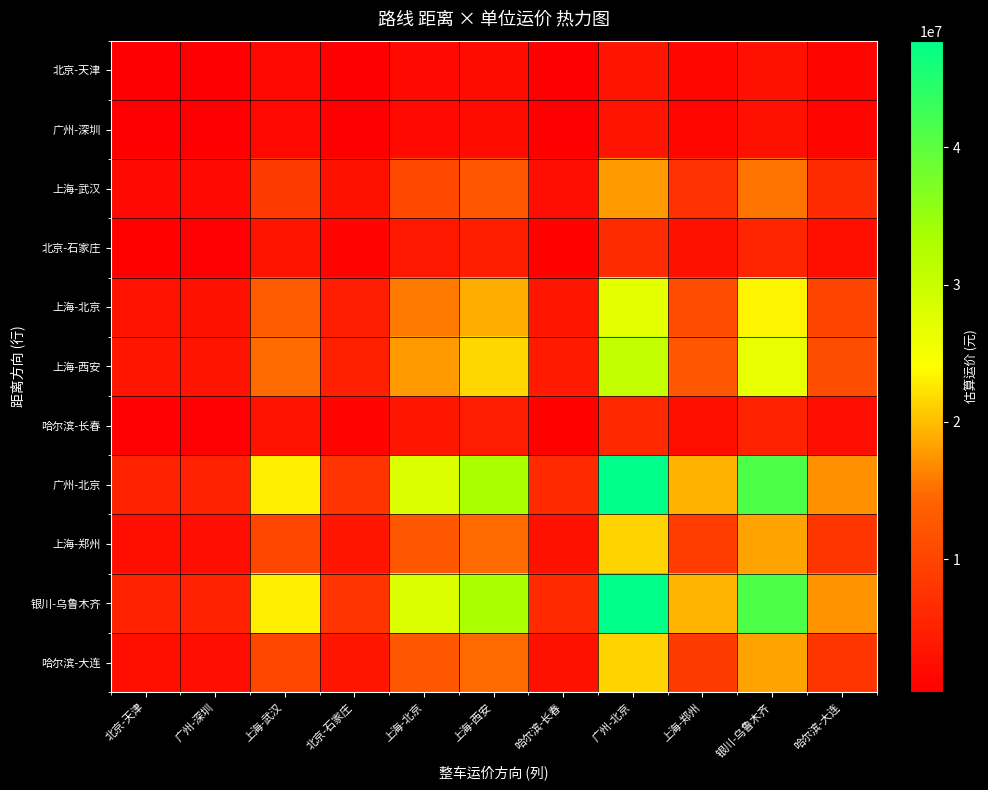

At how many categories does at least one series exceed 36483159?

2